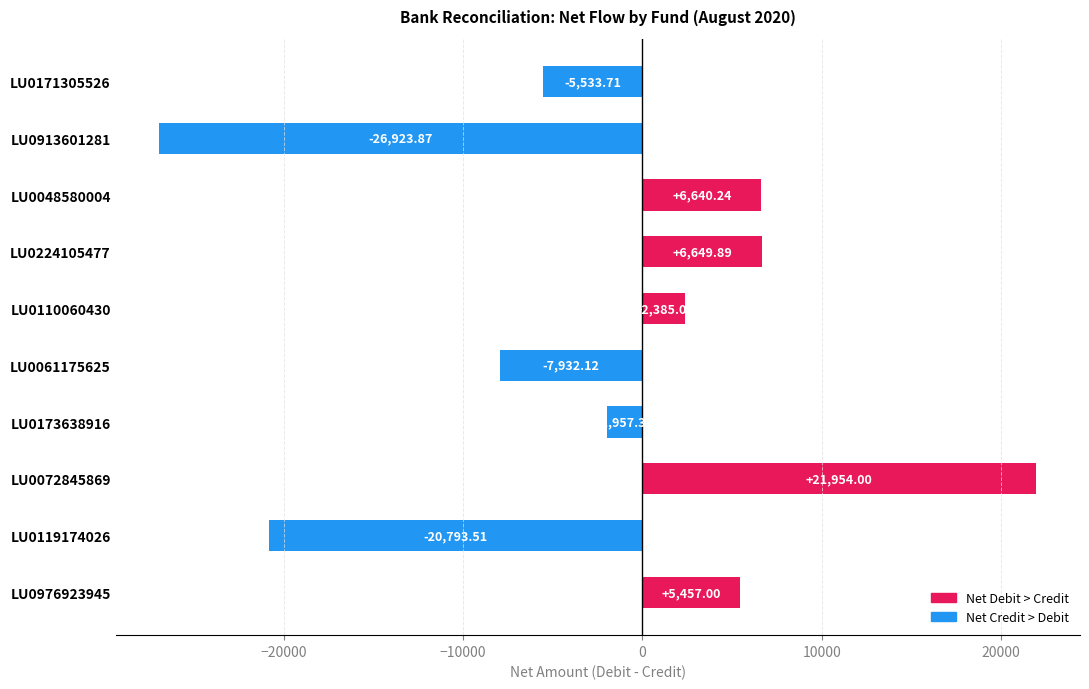

Which has a higher value, LU0061175625 or LU0048580004?

LU0048580004